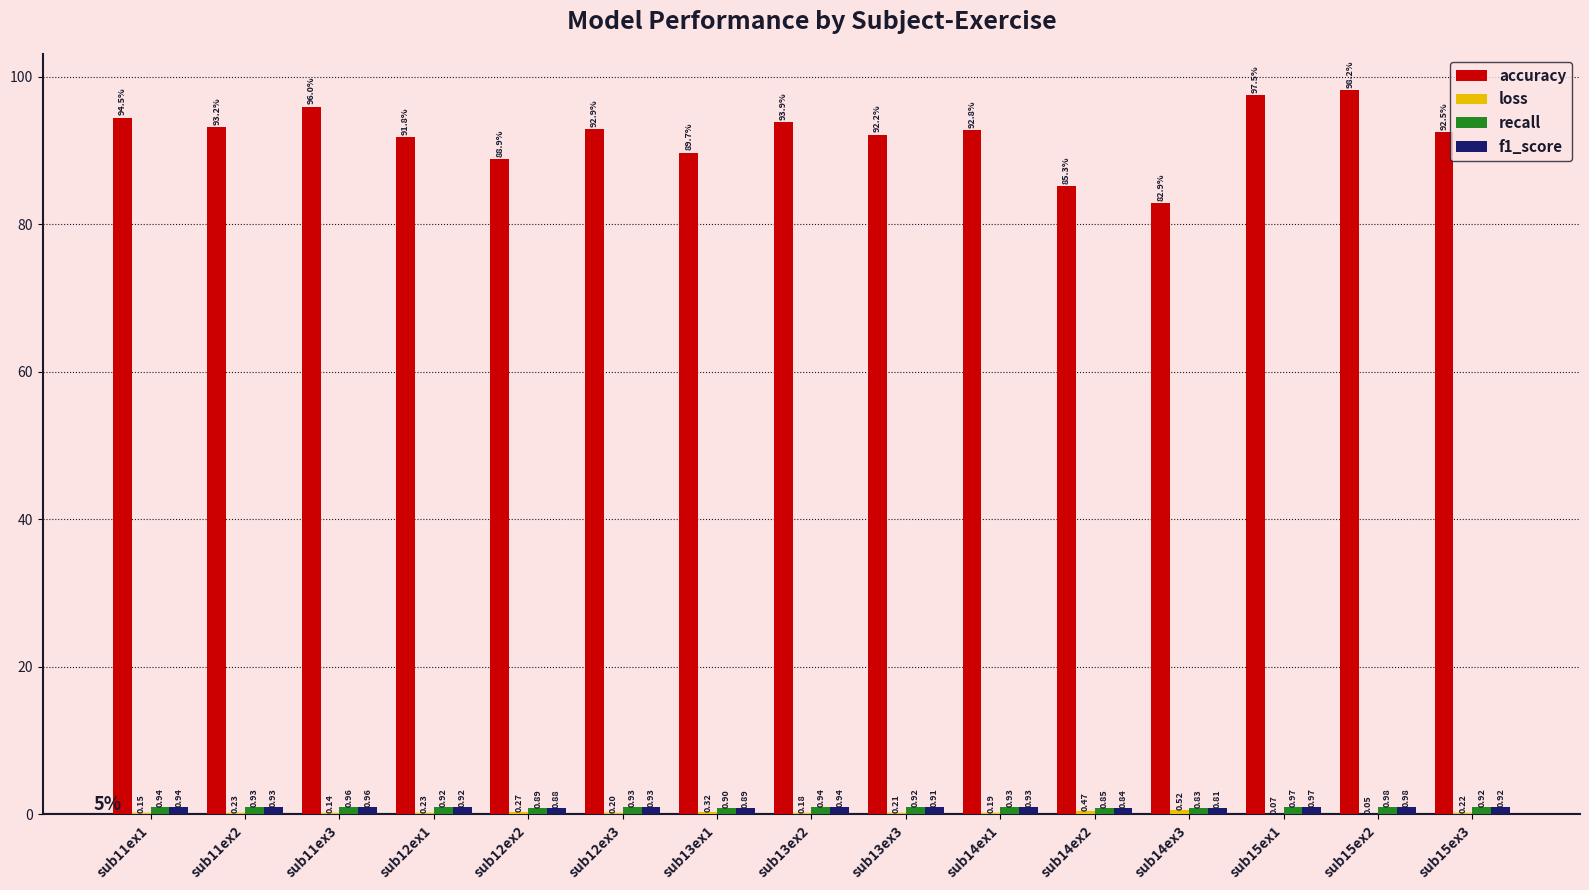

What is the total value across all series at sub13ex1?

91.8